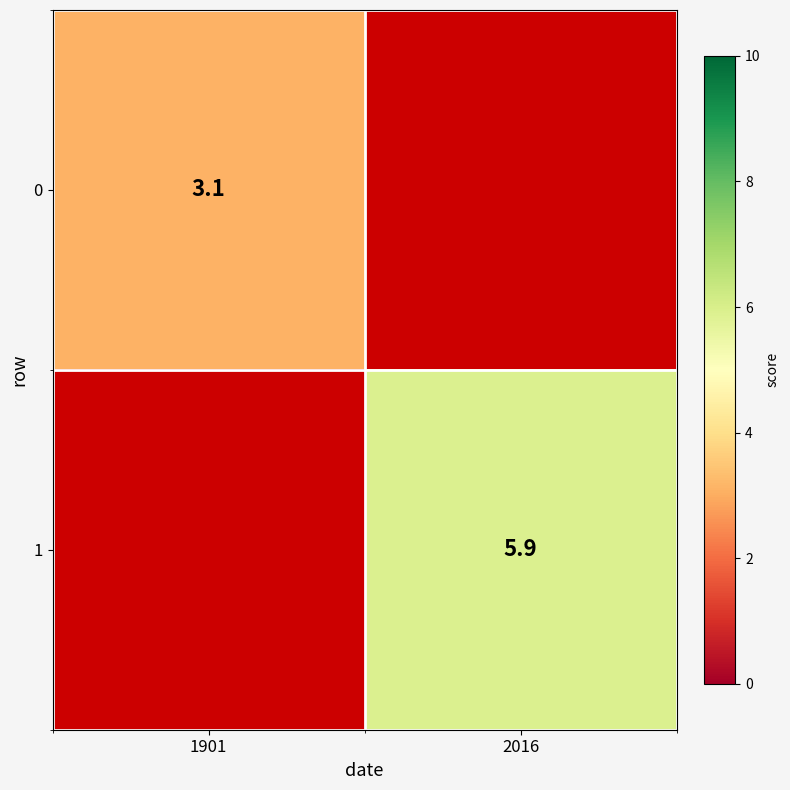

Is it true that 0 equals 3.1 at 1901?

True